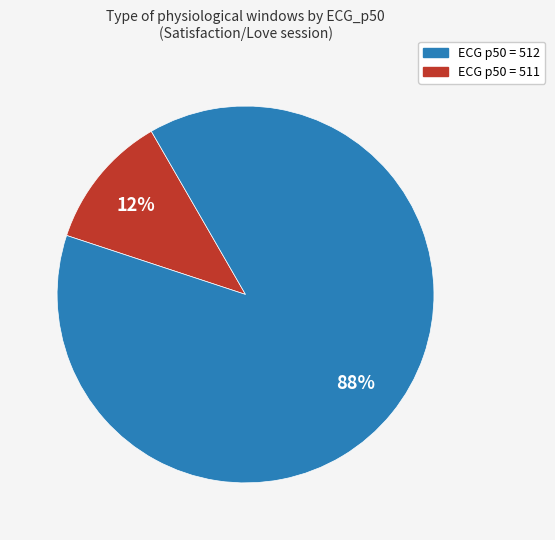

To the nearest percent, what is the average slice percentage?

50%